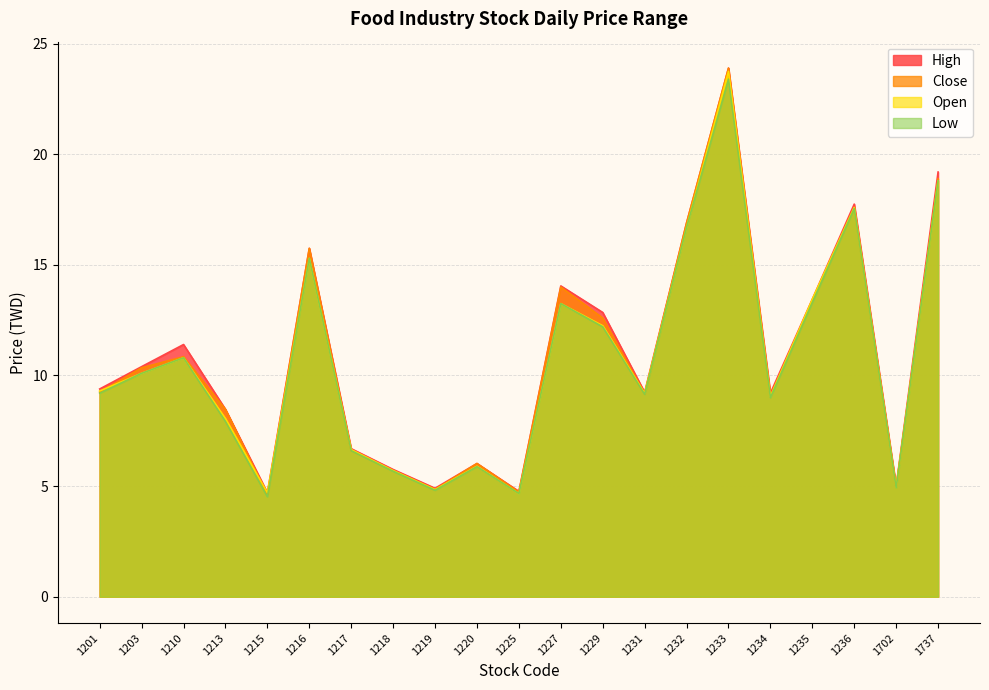

What is the highest value of the Close series?

23.9